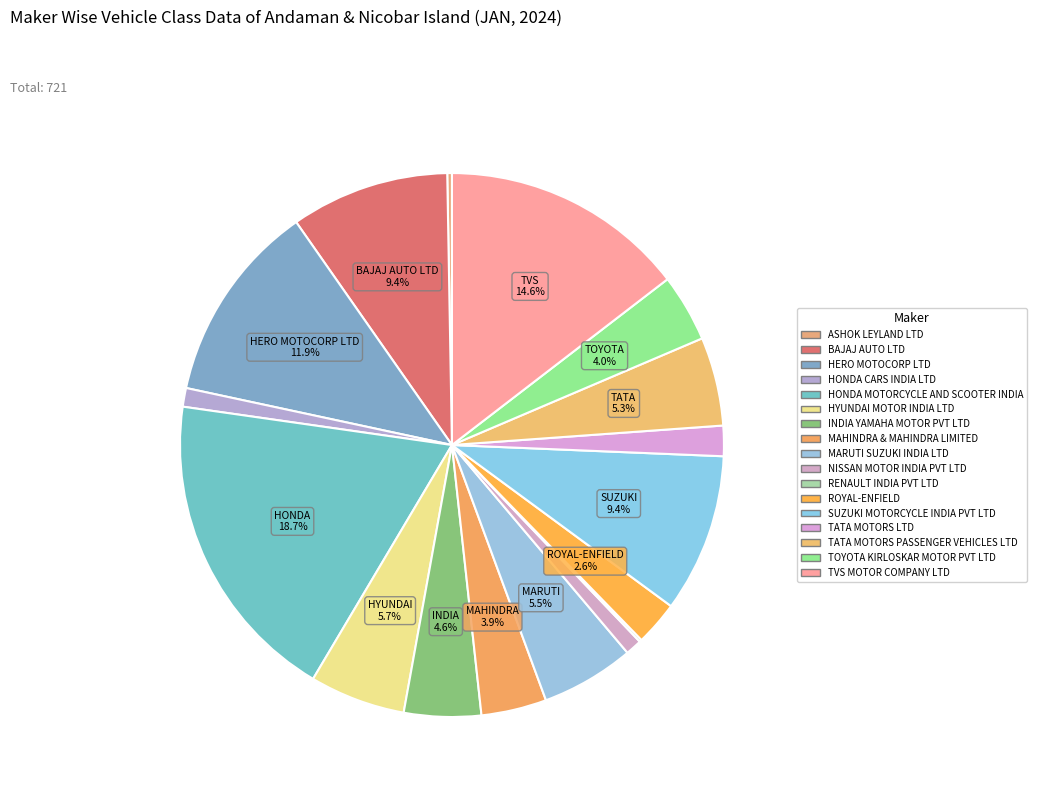

True or false: ROYAL-ENFIELD accounts for 14% of the total.

False